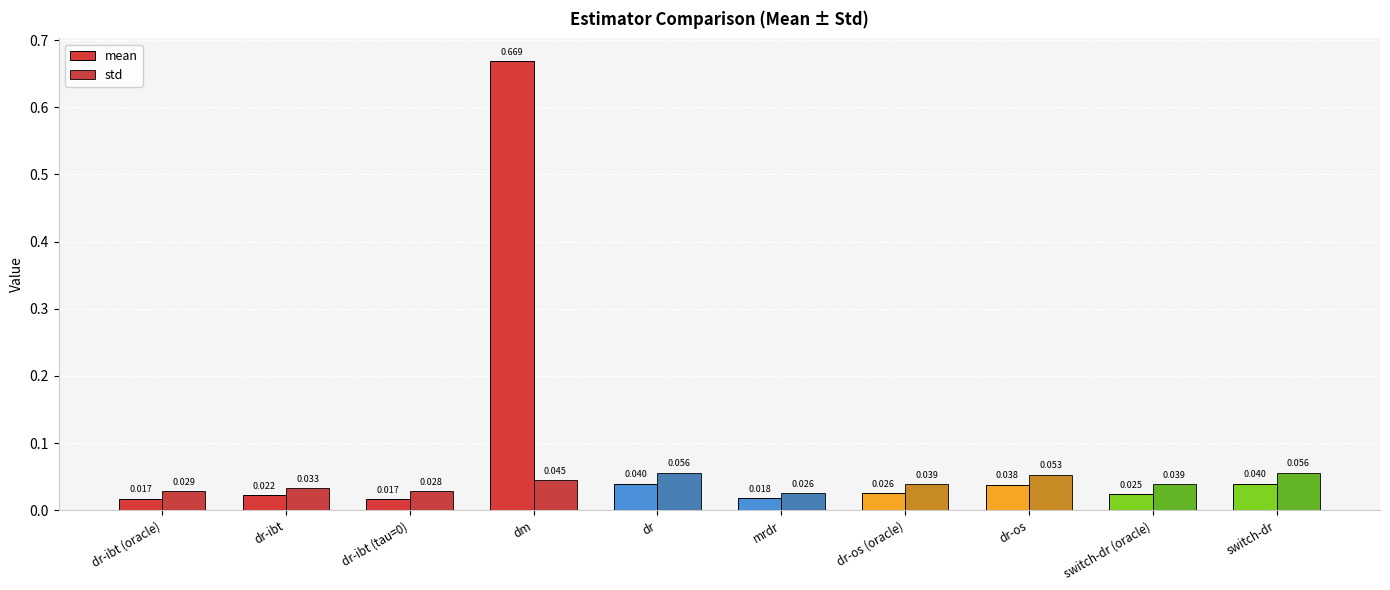

Which series has the largest total across all categories?

mean